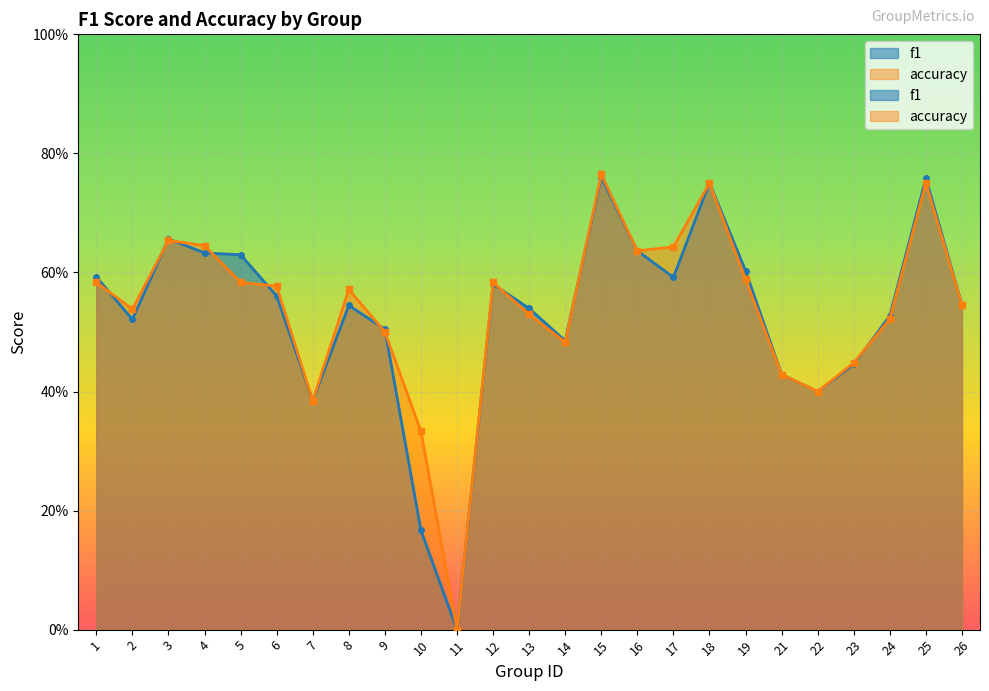

What is the difference between the maximum and second lowest values in the f1 series?

0.6